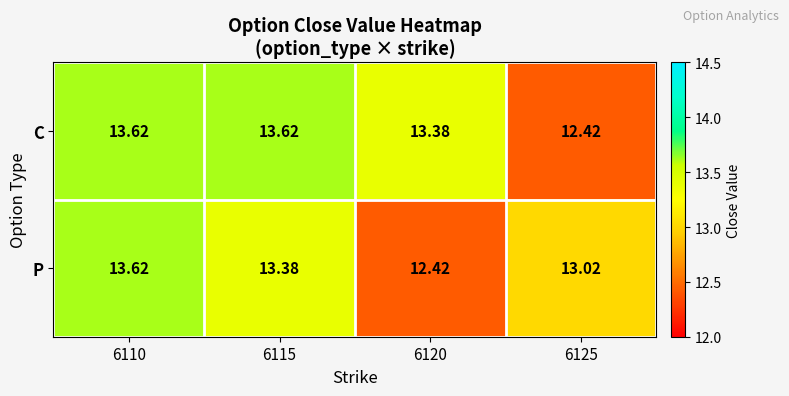

Which series has the largest total across all categories?

C